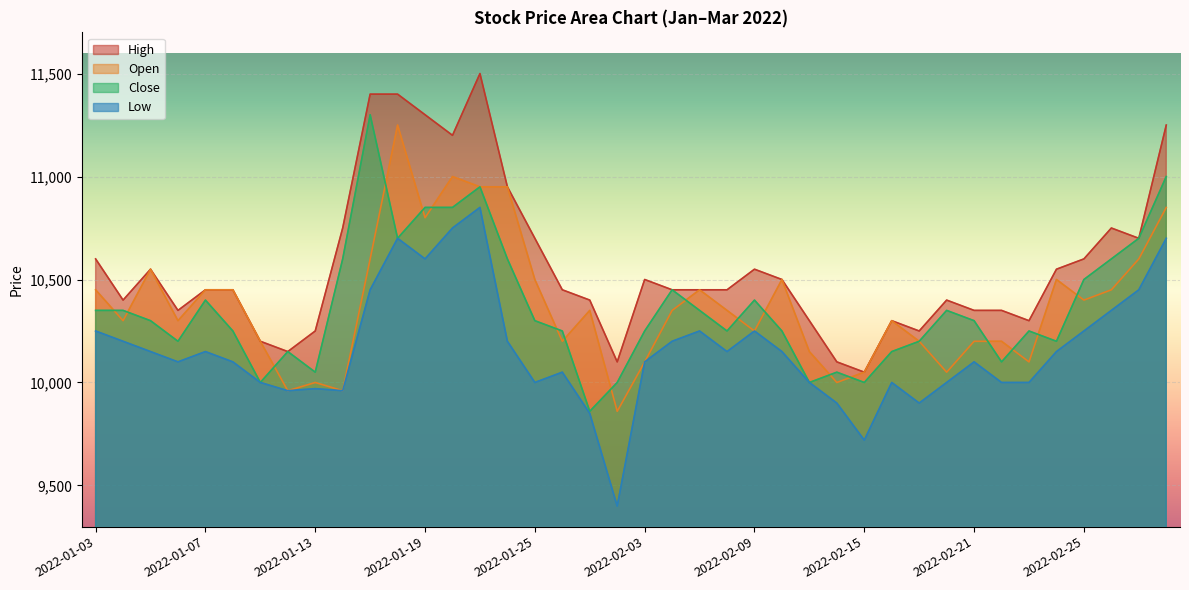

Is the value of Open at 2022-02-24 greater than the value of High at 2022-02-21?

Yes